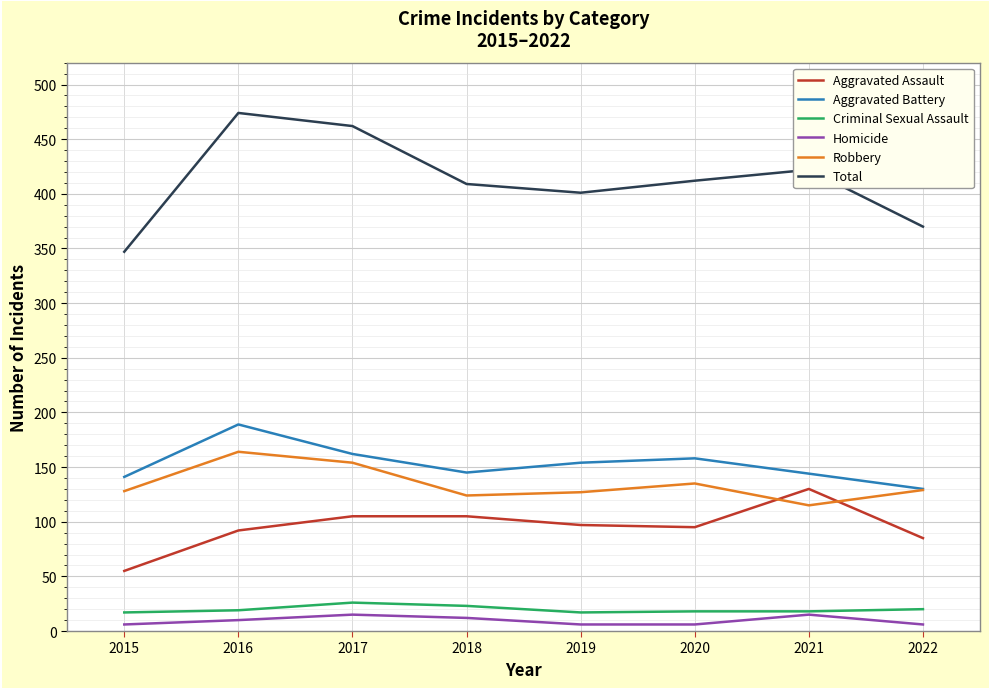

What is the total value across all series at 2015?

694